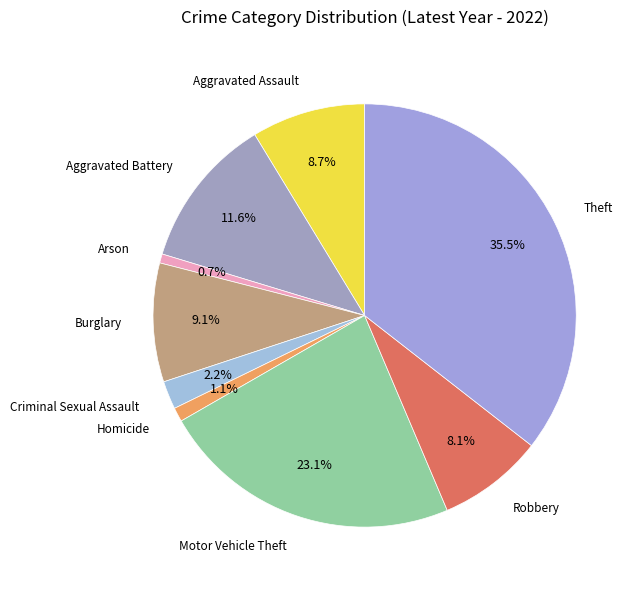

Which has a higher value, Robbery or Theft?

Theft